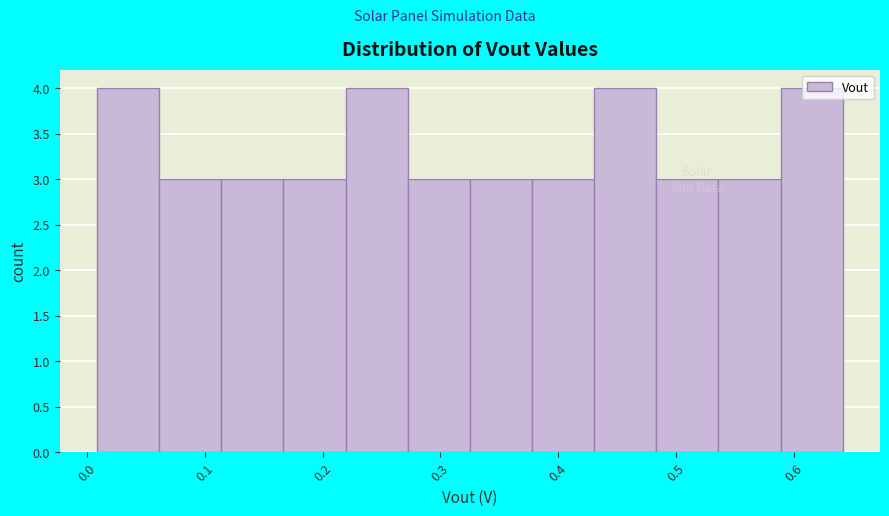

Reading left to right, list every bar in this chart as the range it spans on the x-axis followed by its height. Neither the bar edges nor the heights are printed on the chart, so give them approximately, as read against the axes.

0.01 to 0.06: 4
0.06 to 0.11: 3
0.11 to 0.17: 3
0.17 to 0.22: 3
0.22 to 0.27: 4
0.27 to 0.32: 3
0.32 to 0.38: 3
0.38 to 0.43: 3
0.43 to 0.48: 4
0.48 to 0.54: 3
0.54 to 0.59: 3
0.59 to 0.64: 4